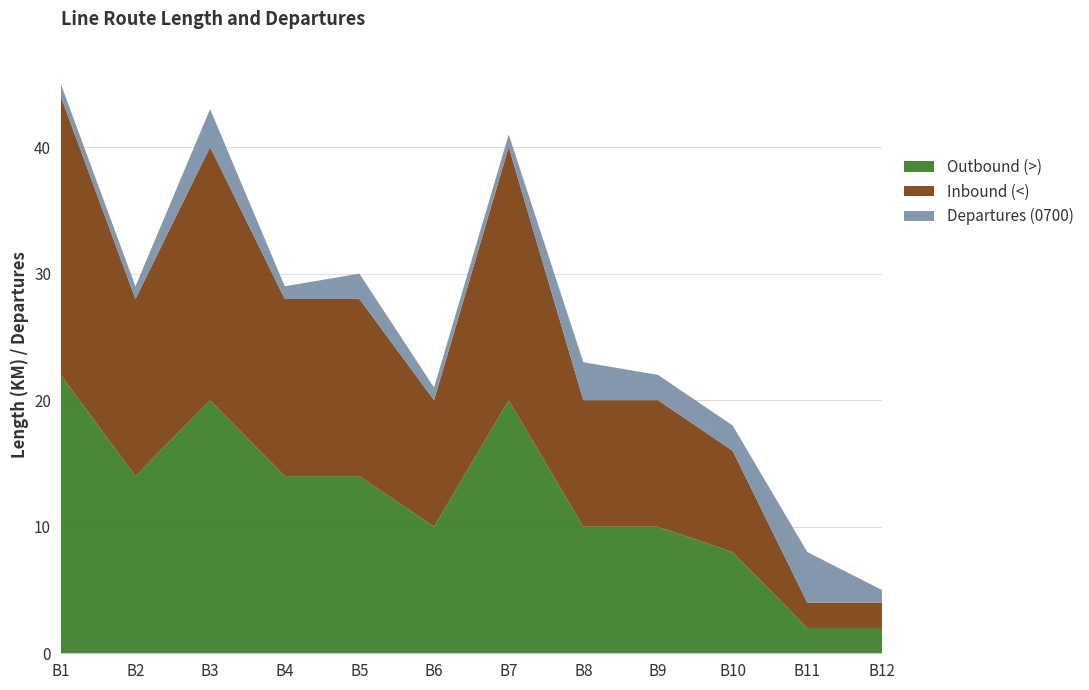

Reading right to left, transcribe all the data shown in this chart.

Outbound (>): 2	2	8	10	10	20	10	14	14	20	14	22
Inbound (<): 2	2	8	10	10	20	10	14	14	20	14	22
Departures (0700): 1	4	2	2	3	1	1	2	1	3	1	1